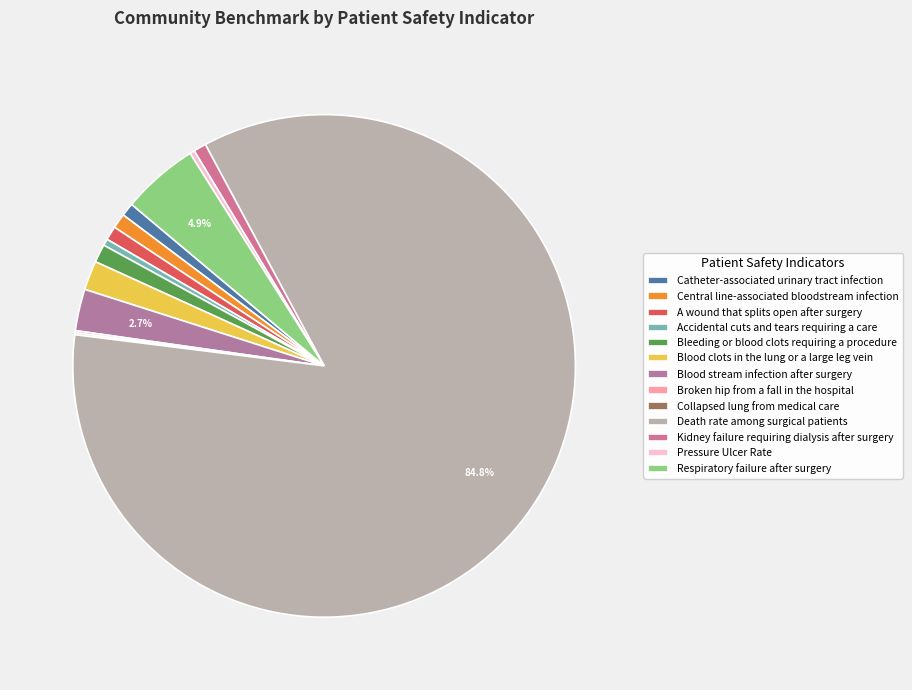

Which category has the smallest portion of the pie?

Collapsed lung from medical care